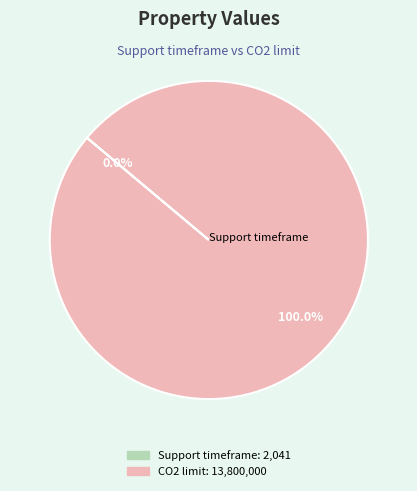

Is there a majority slice in this chart?

Yes